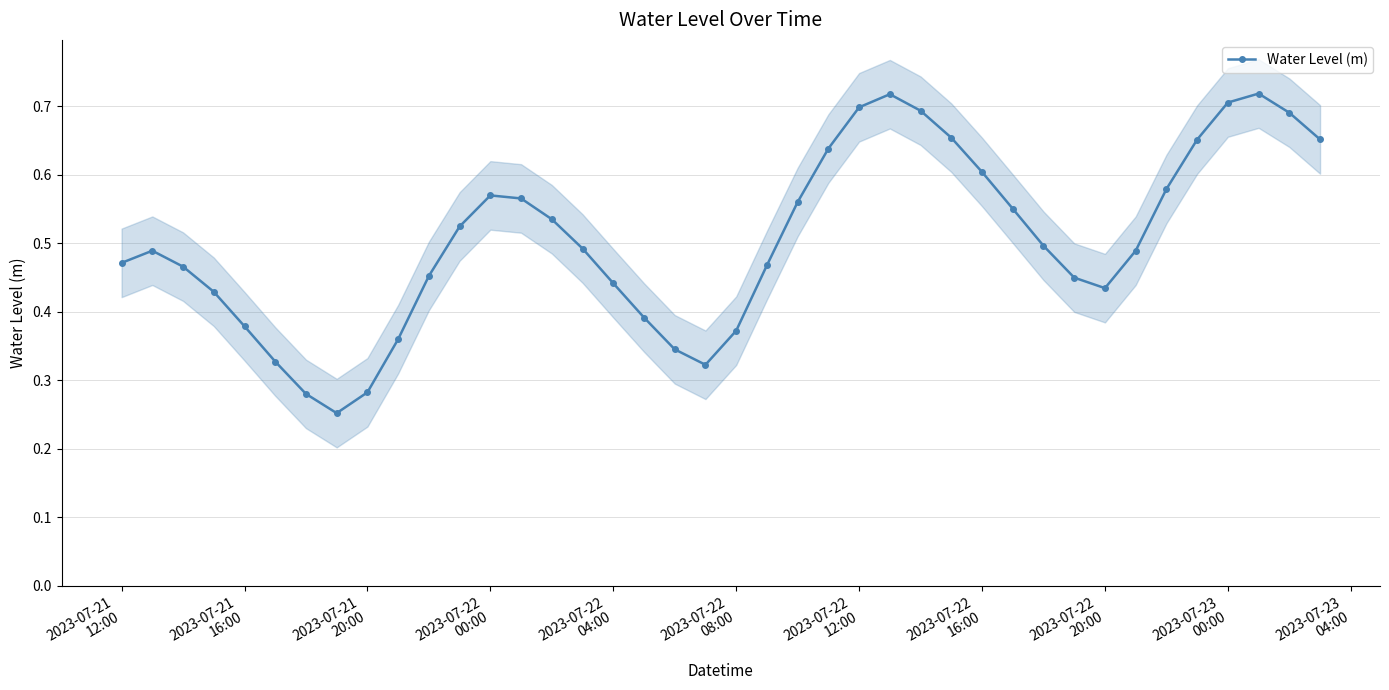

Count the Water Level (m) values in the range 0 to 1.

40